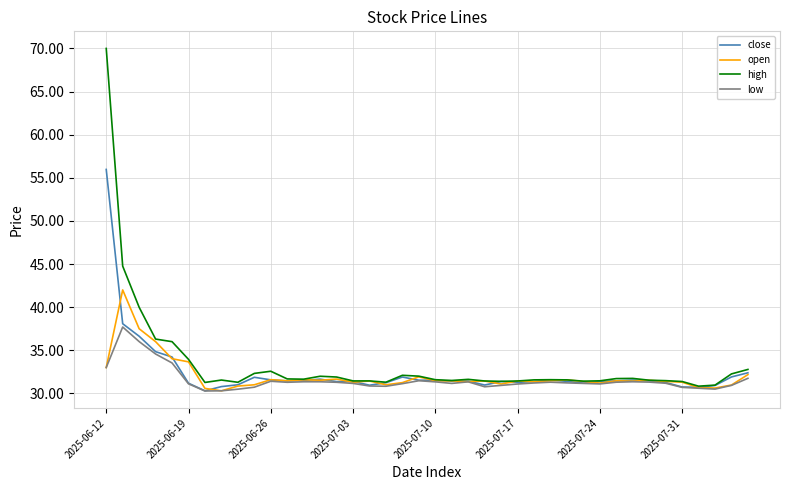

Rank the series by their average value, from highest to lowest.

high, close, open, low